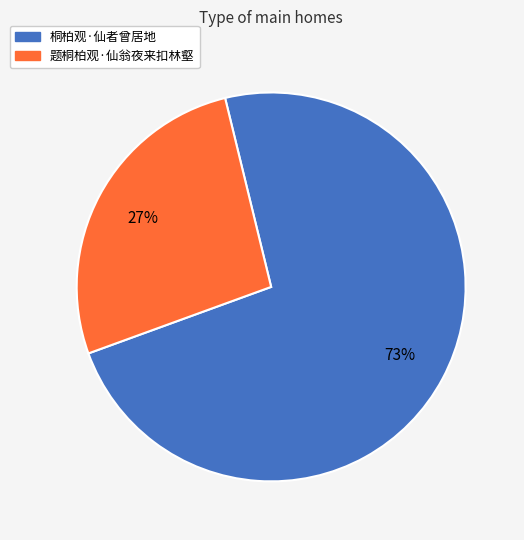

Does 桐柏观·仙者曾居地 account for over 50% of the chart?

Yes